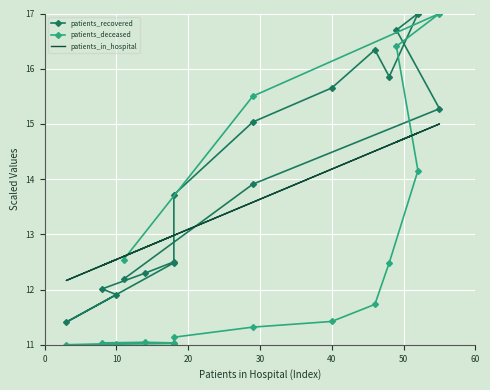

What is the average value of the patients_recovered series?

14.0